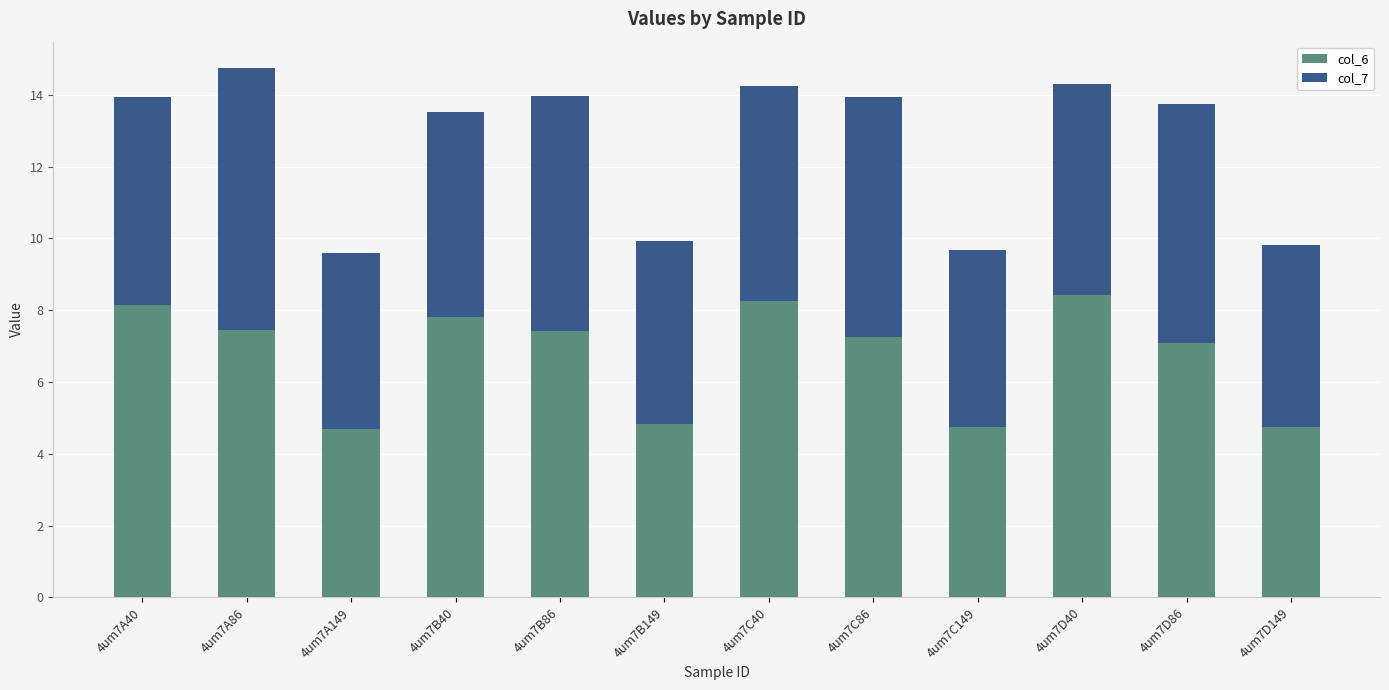

How many data points in col_6 are above 7?

8